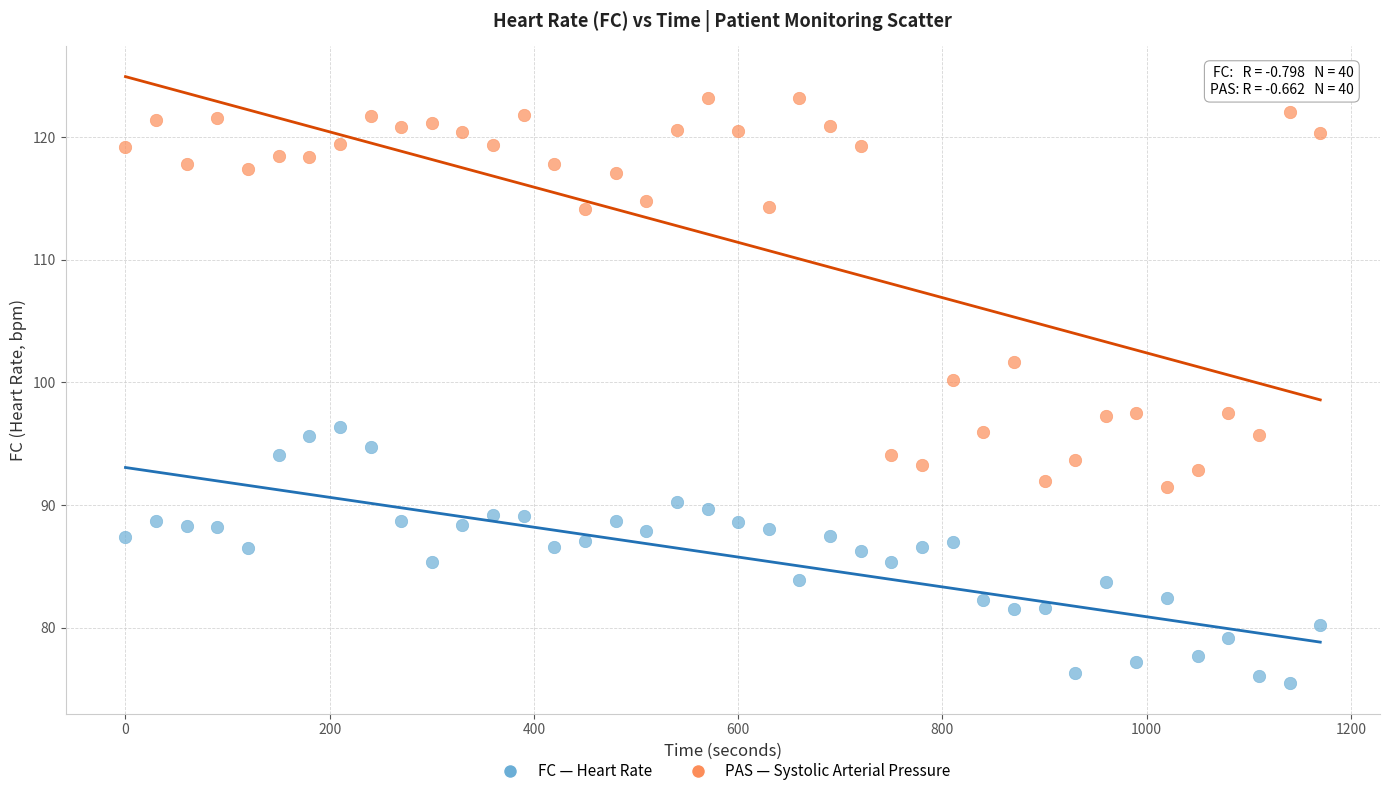

Across all data points, what is the range of X values (max minus min)?

1170.0